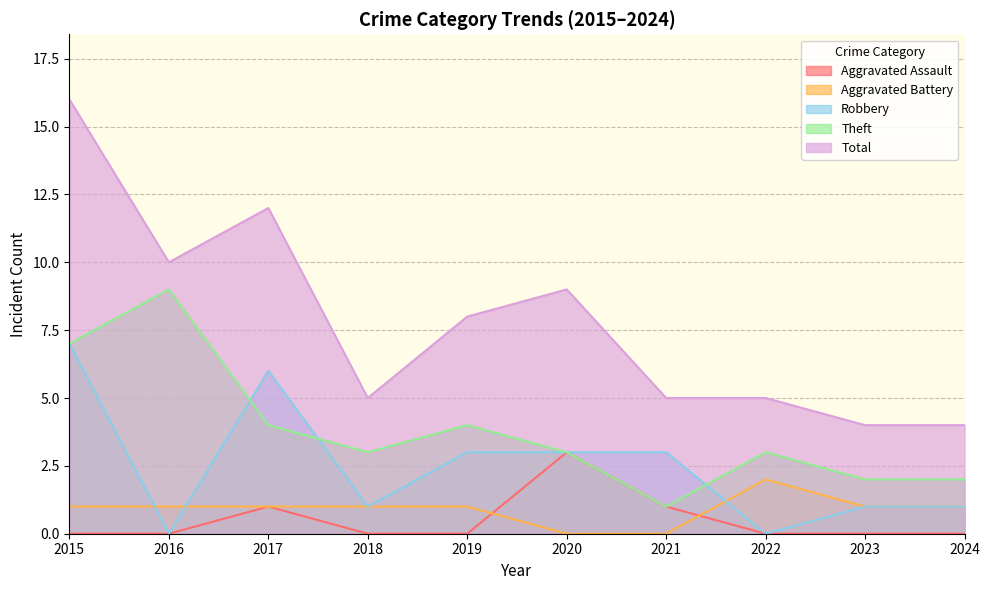

Which has a higher value, 2023 or 2017?

2017